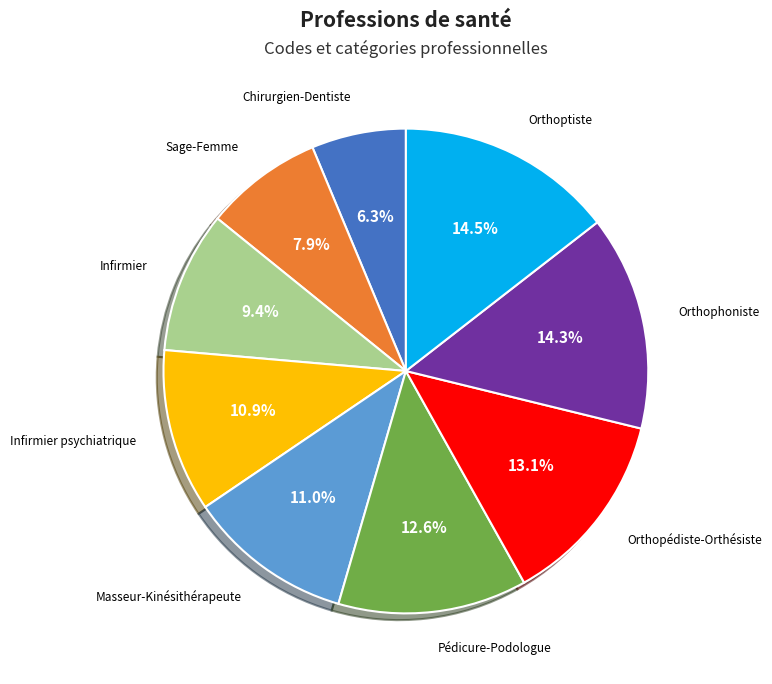

Combined, what portion of the pie is Infirmier and Orthoptiste?

23.9%